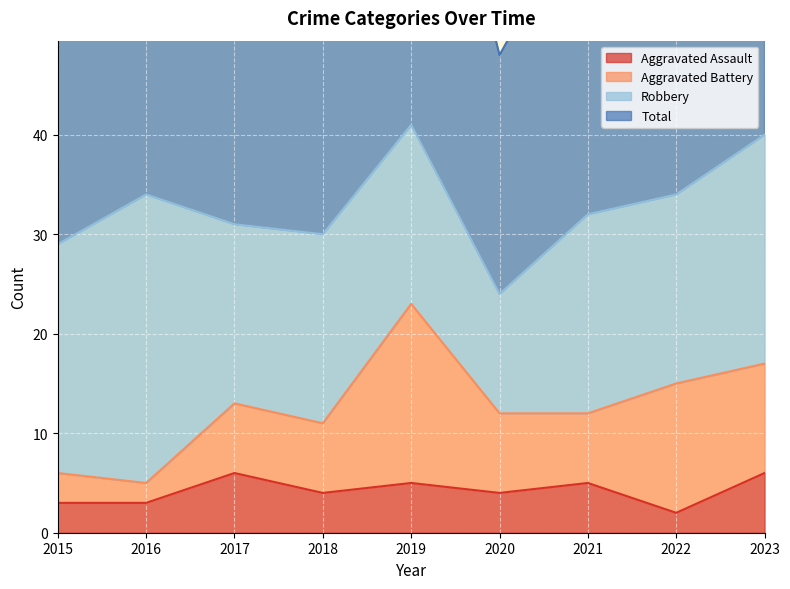

True or false: Aggravated Assault has a value of 1 at 2018.

False